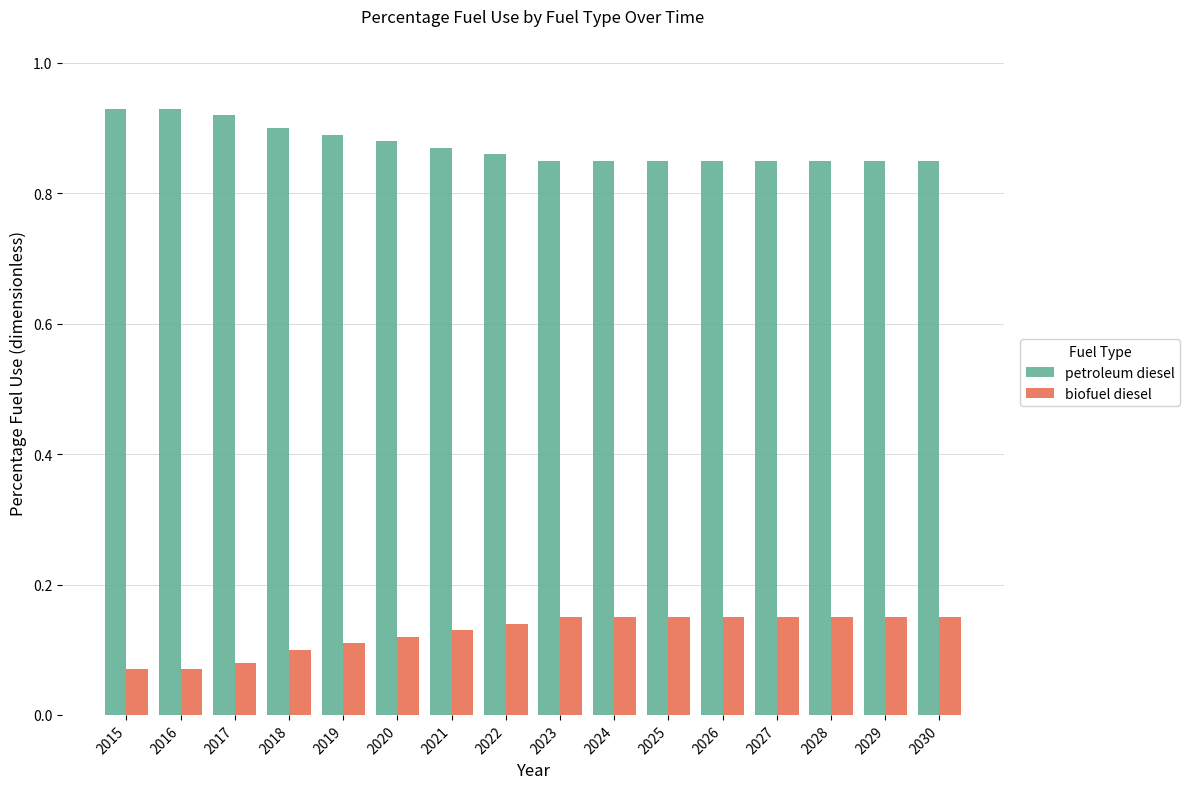

How many bars are there in total?

32